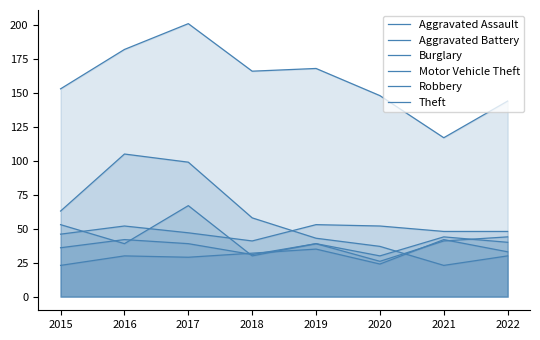

What are all the series names shown in the legend?

Aggravated Assault, Aggravated Battery, Burglary, Motor Vehicle Theft, Robbery, Theft